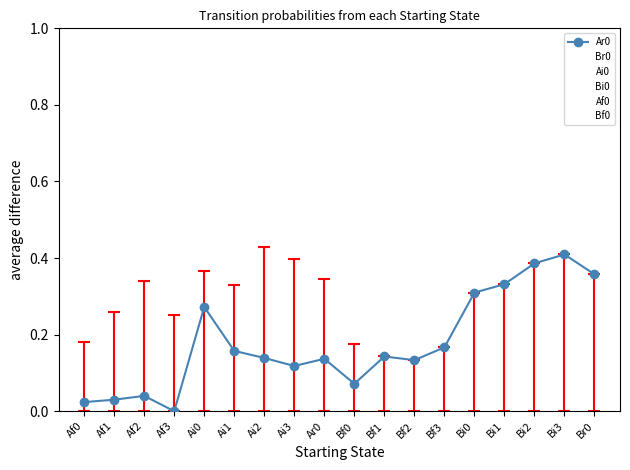

What position from the left is Bf3?

13